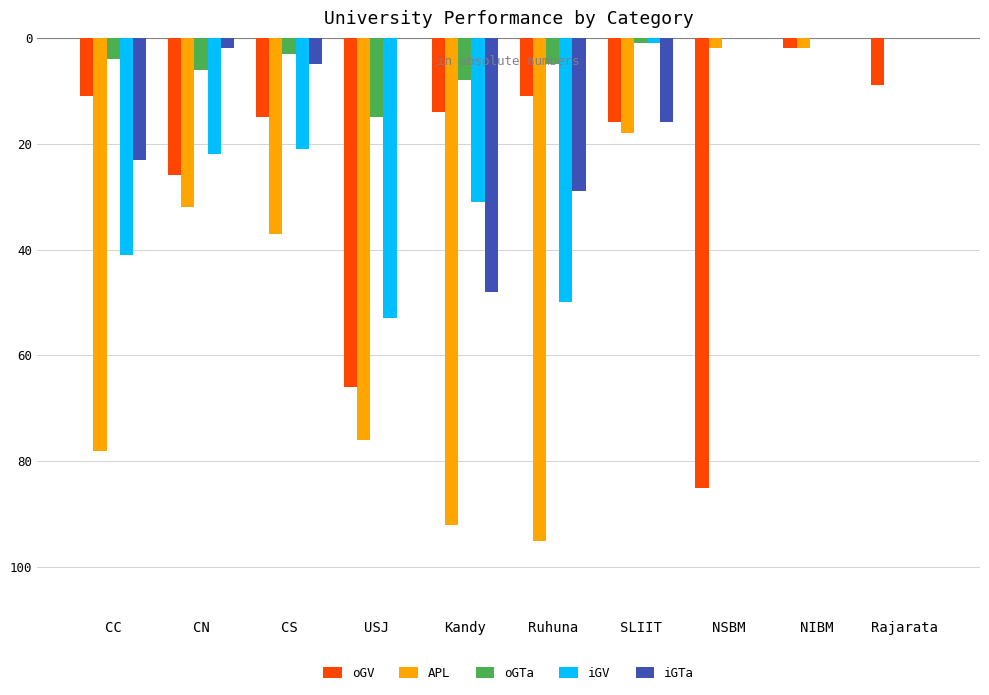

What is the average value of the oGV series?

-26